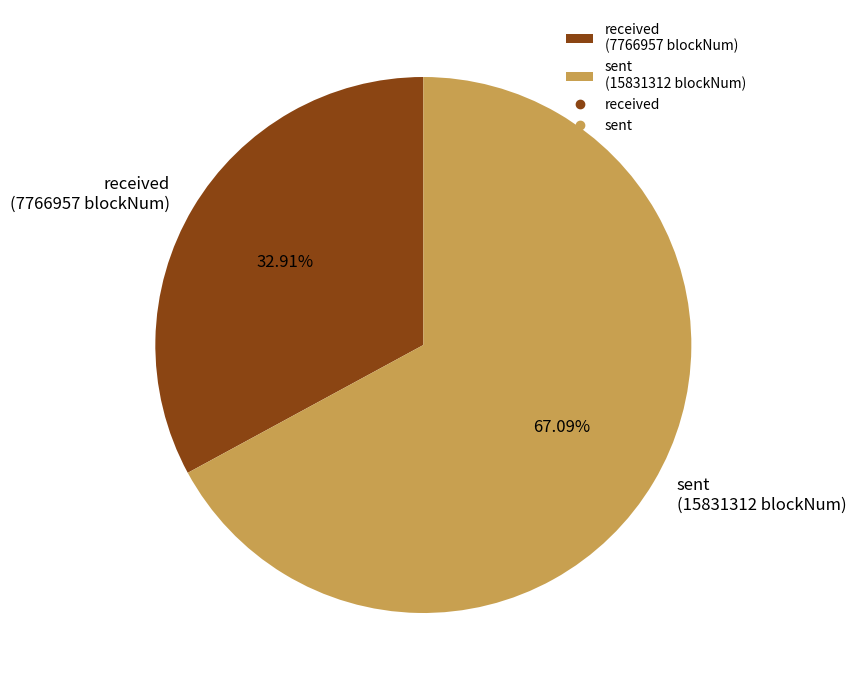

Rank the categories by value from highest to lowest.

sent (15831312 blockNum), received (7766957 blockNum)